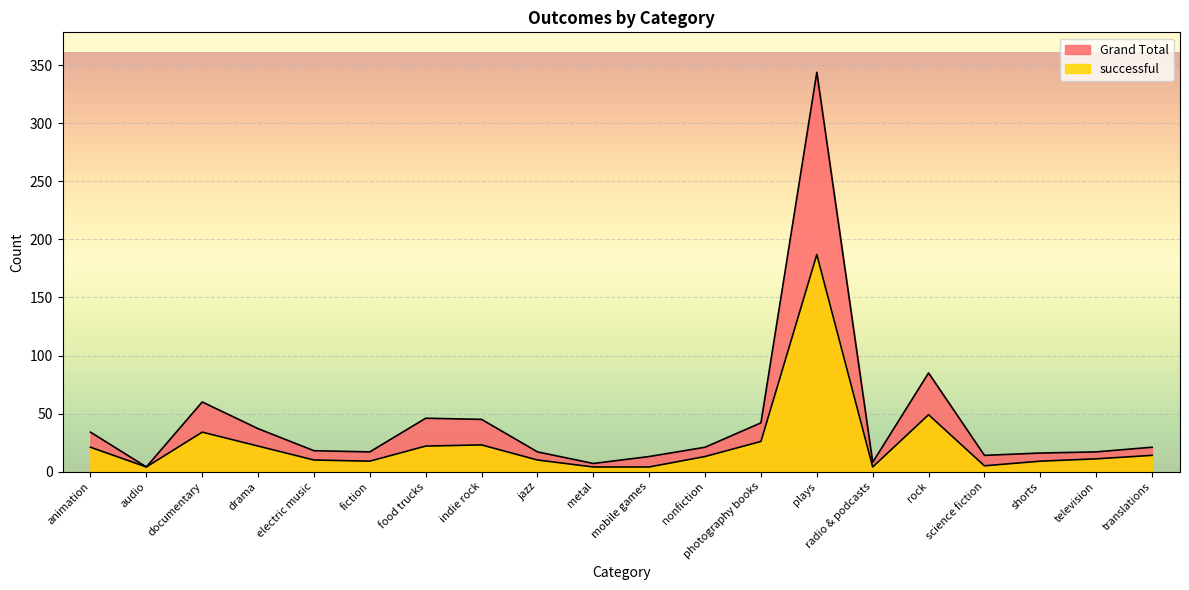

What is the label of the 8th point from the right?

photography books